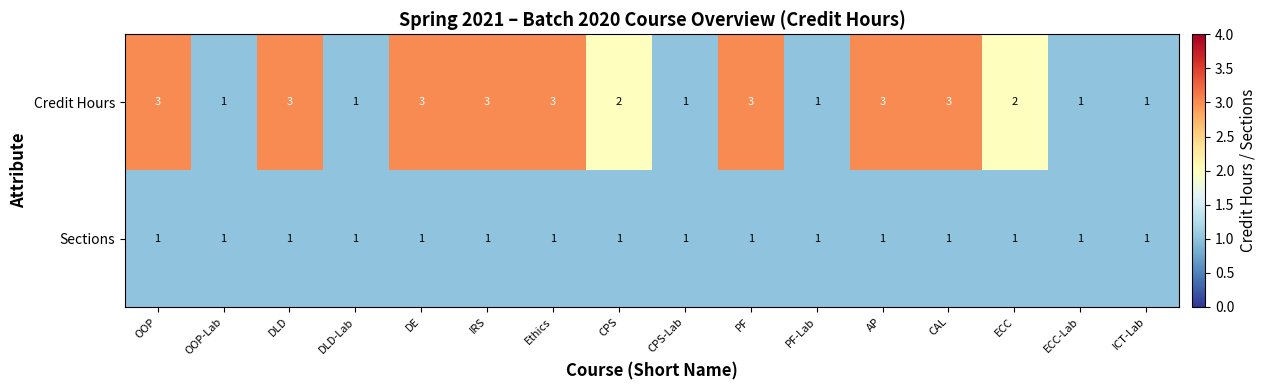

Rank the series by their average value, from highest to lowest.

Credit Hours, Sections